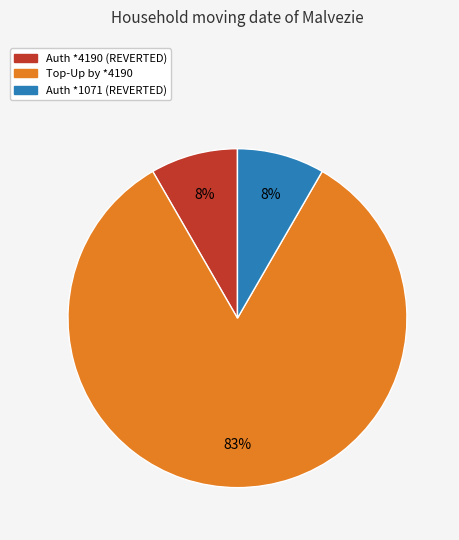

Does any single category account for the majority?

Yes